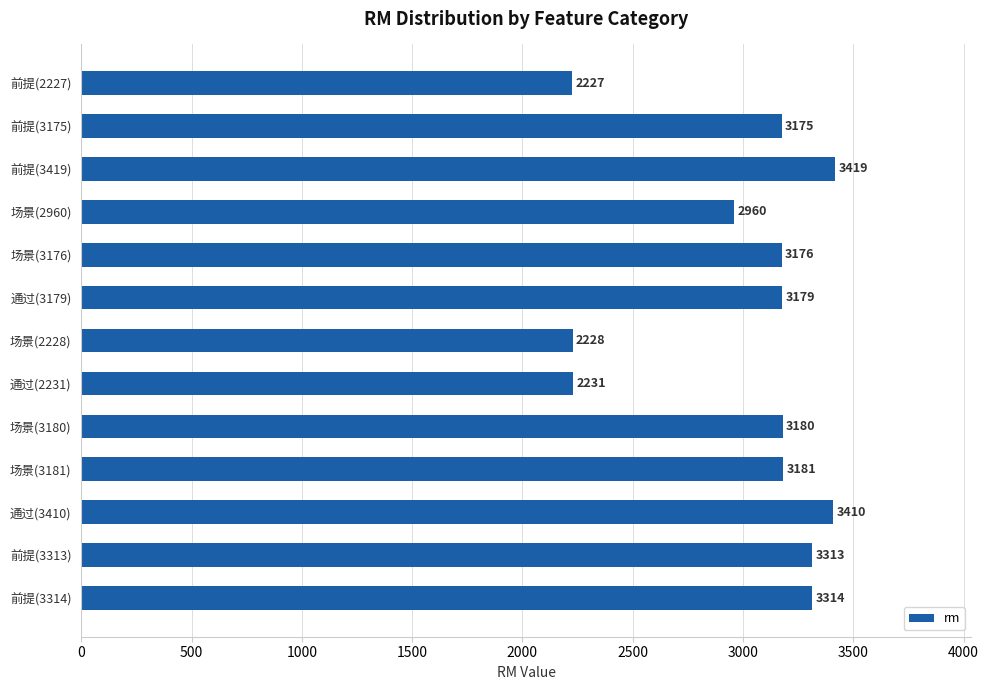

What is the difference between the maximum and second lowest values?

1191